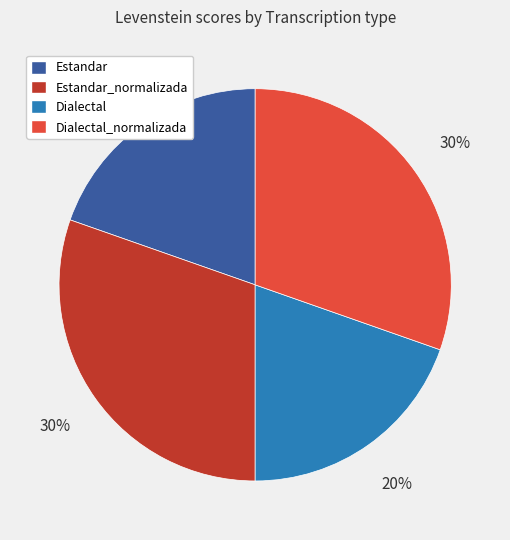

Does Estandar account for over 50% of the chart?

No